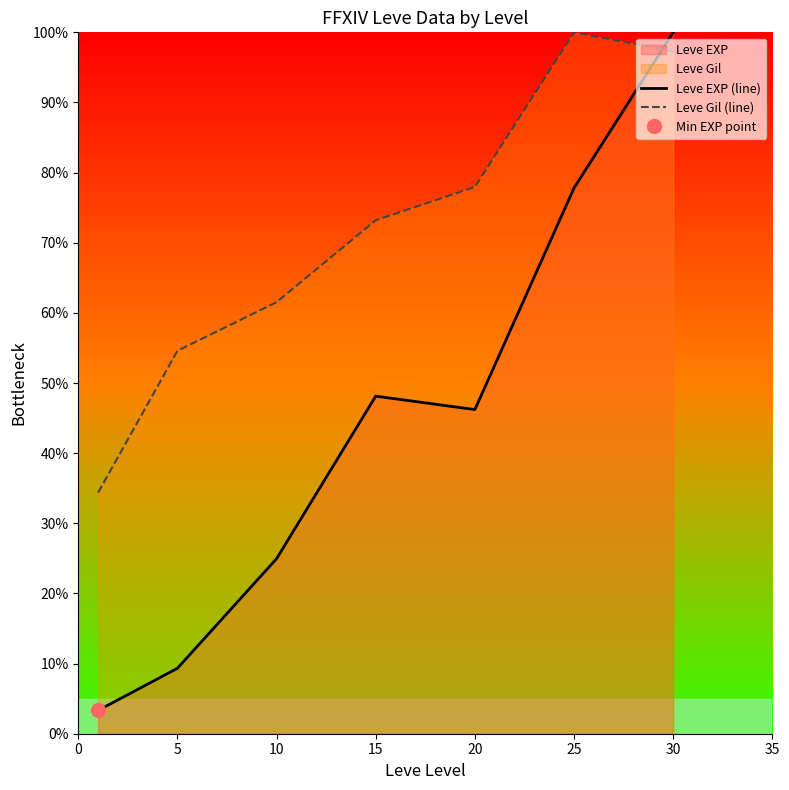

Where do Leve EXP (line) and Leve Gil (line) first cross each other?

25 and 30